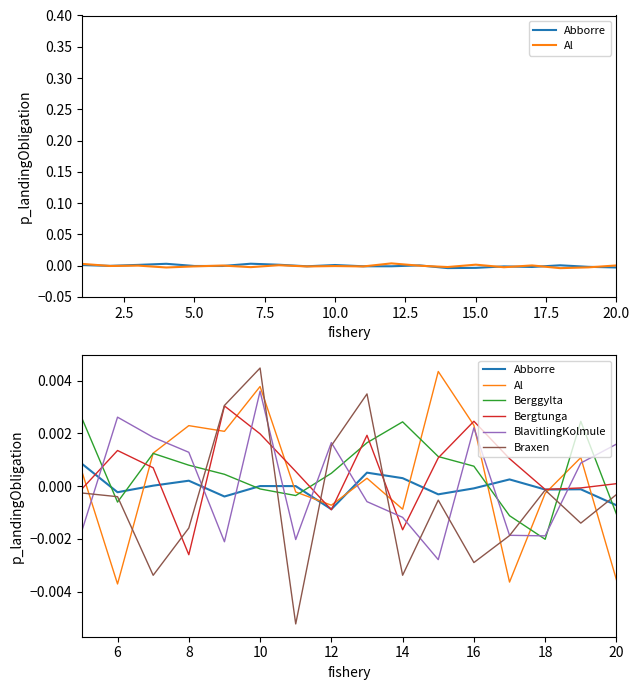

How many negative values does the Bergtunga series have?

6